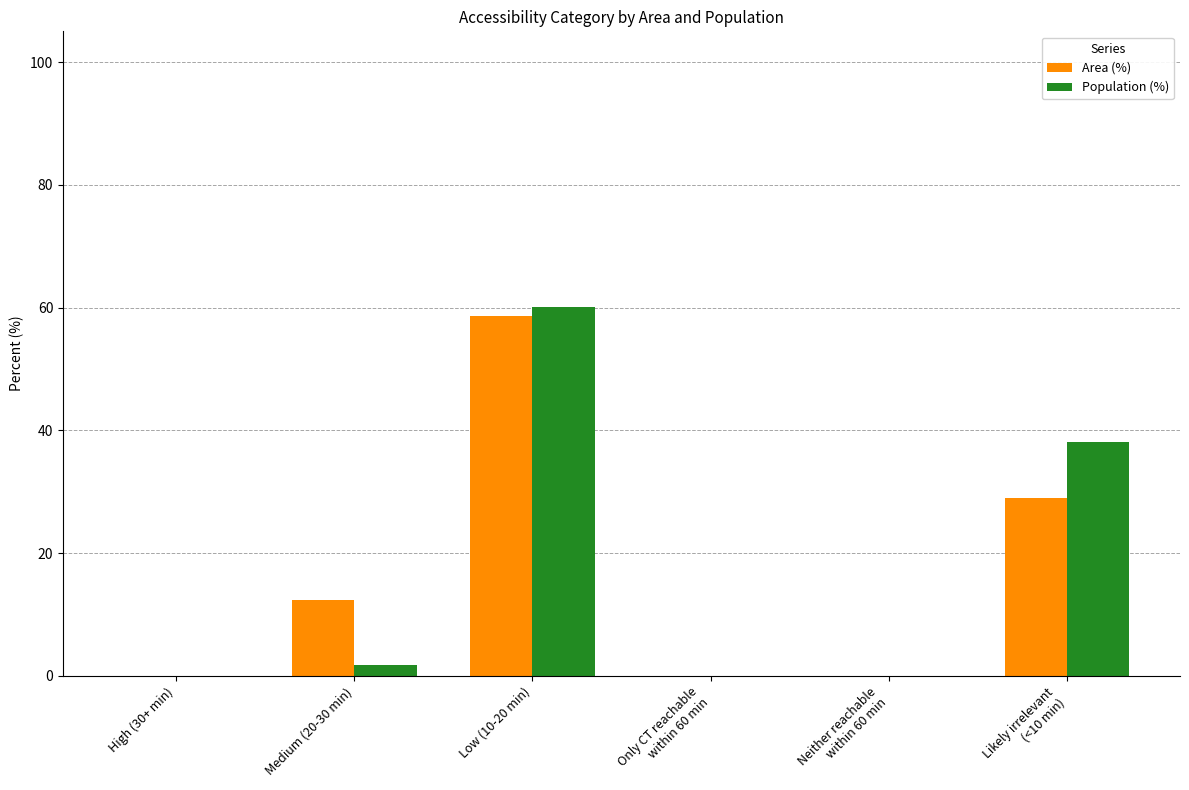

Which category has the highest value across all series?

Low (10-20 min)